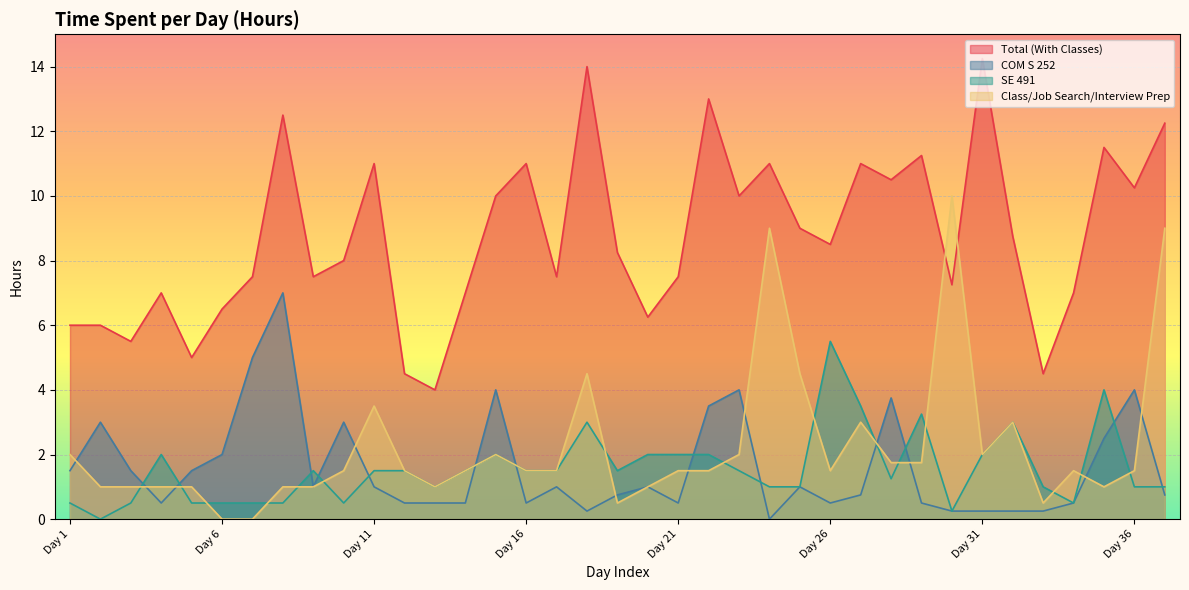

What is the spread (max minus min) of values at Day 5?

4.5